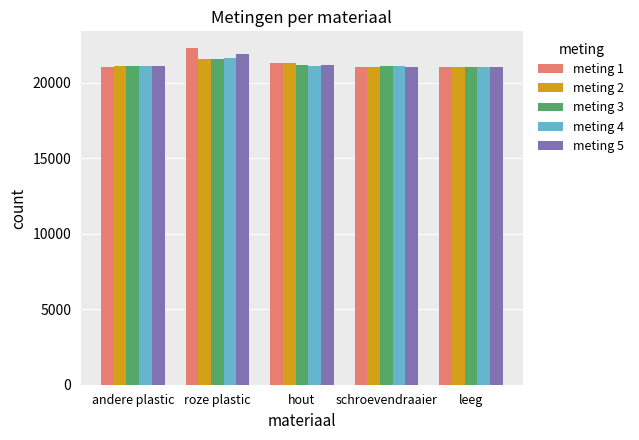

How many bars are there in total?

25